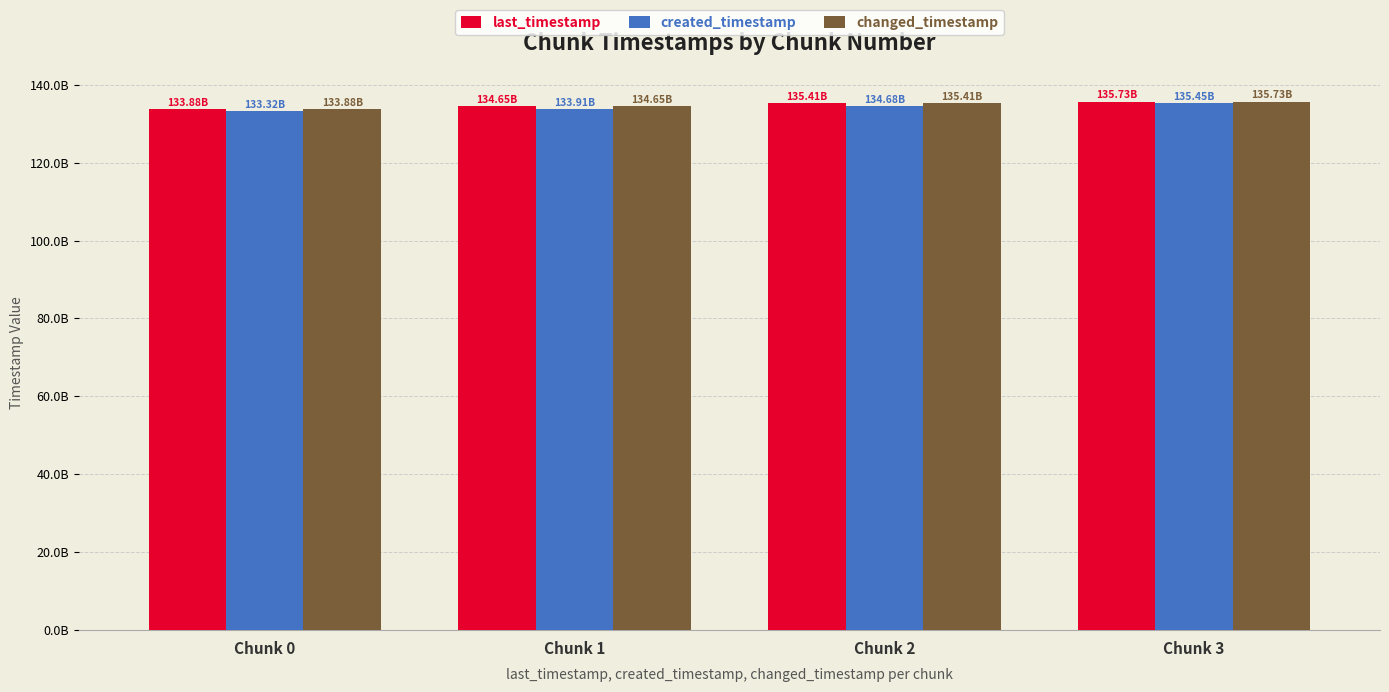

What are all the series names shown in the legend?

last_timestamp, created_timestamp, changed_timestamp